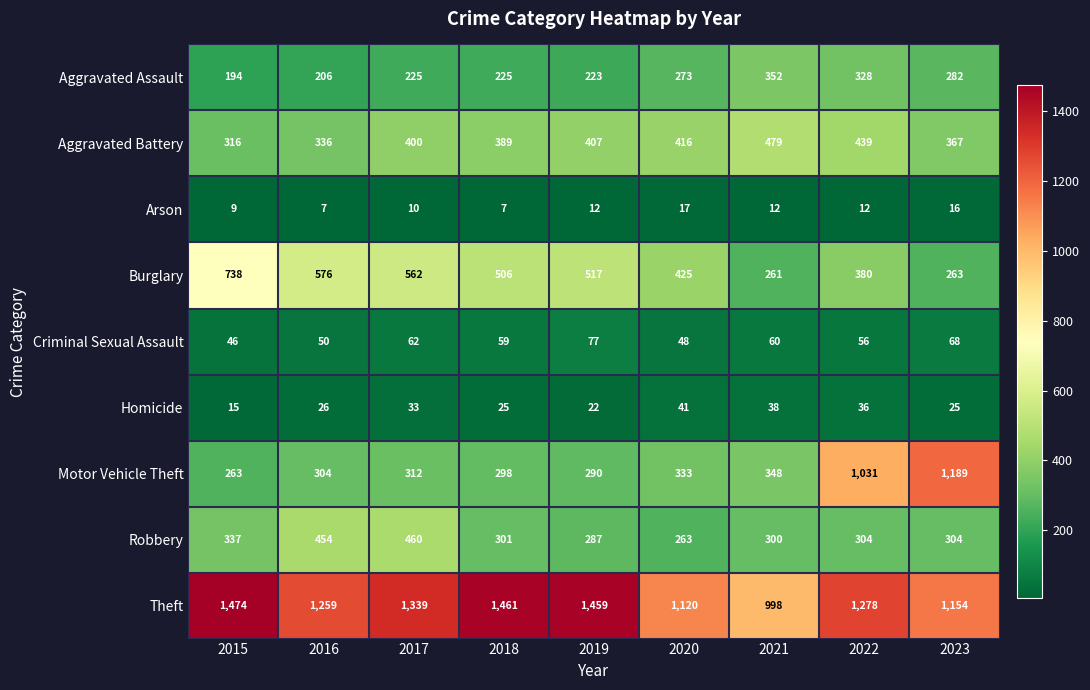

What is the difference between the highest and lowest values at 2023?

1173